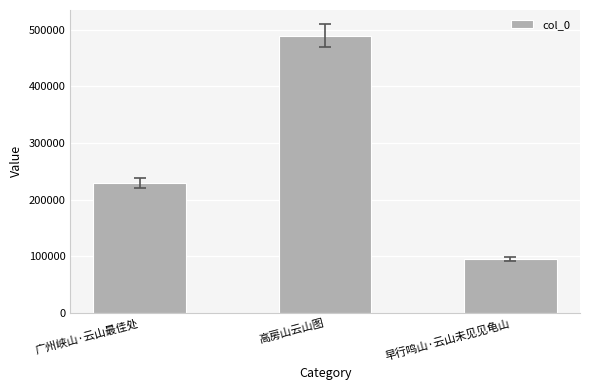

How many values are between 94719 and 489829?

3